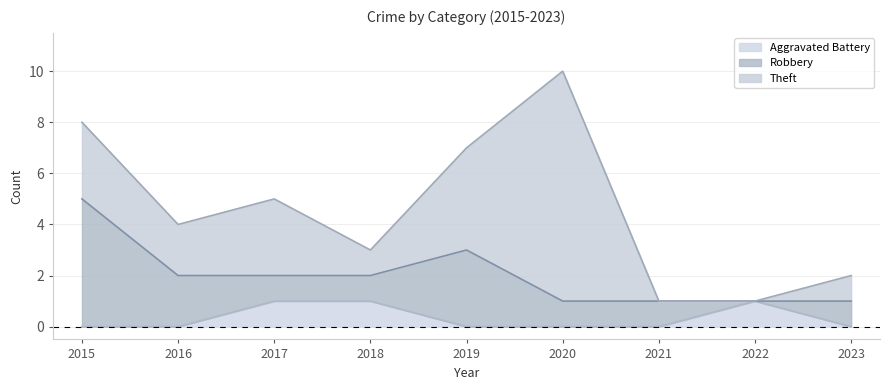

What is the difference between the second highest and second lowest values in the Robbery series?

2